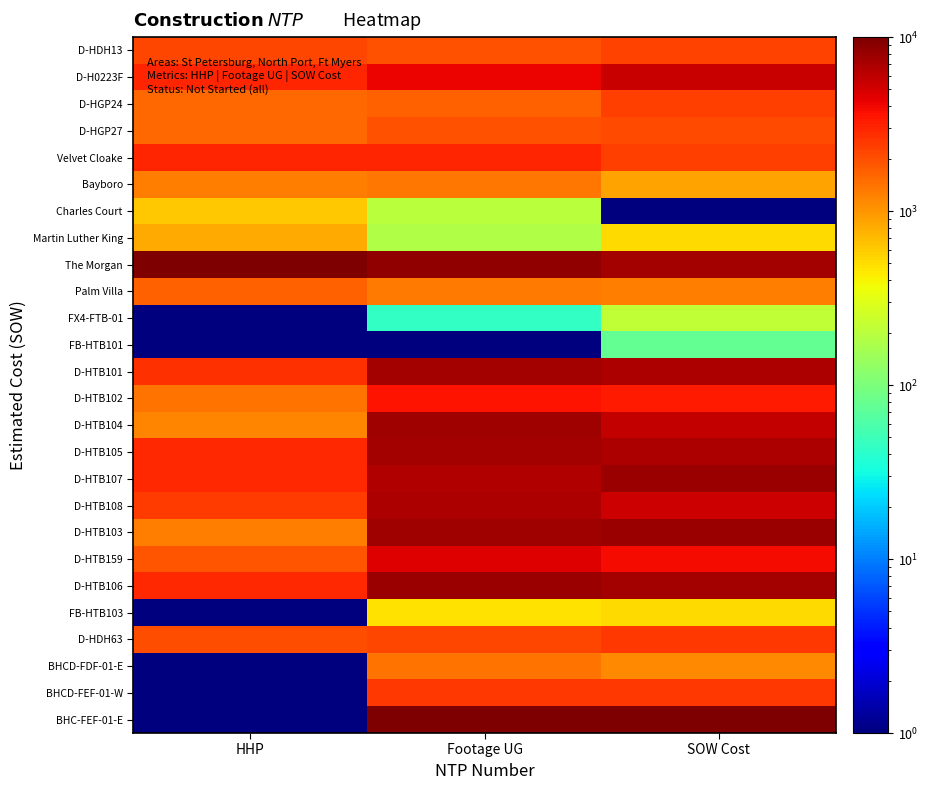

What is the maximum value shown in the chart?

10000.0